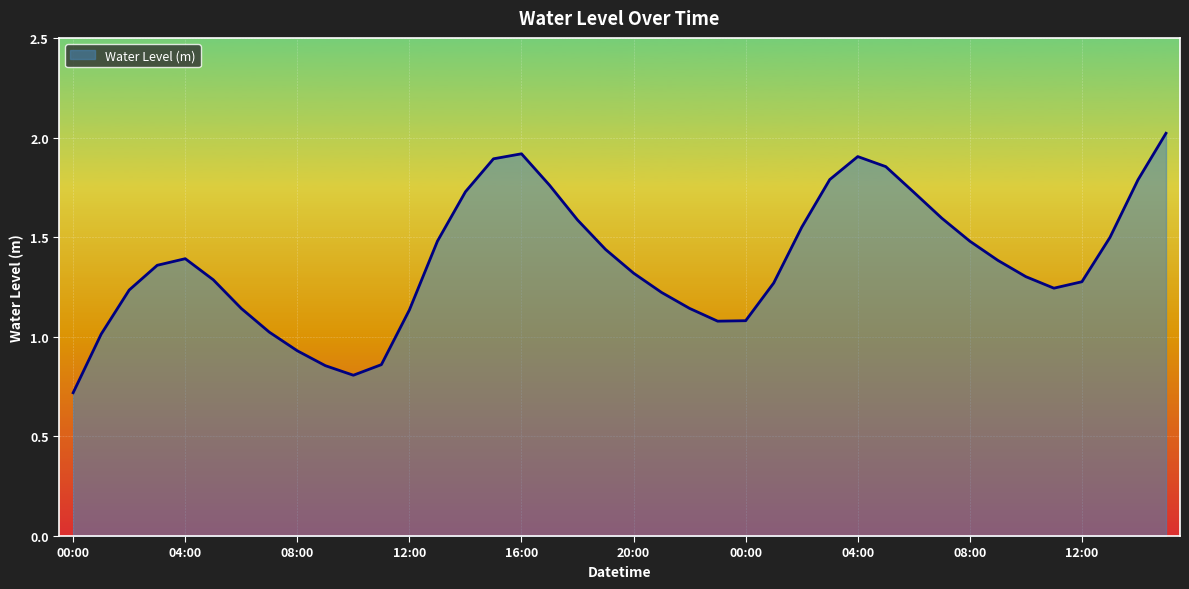

What is the smallest value displayed?

0.7